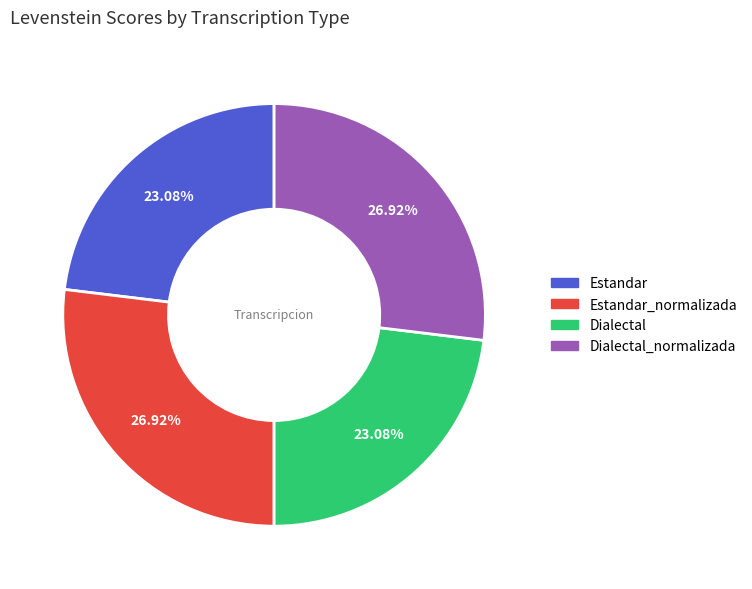

Is there any slice that represents more than half of the pie?

No